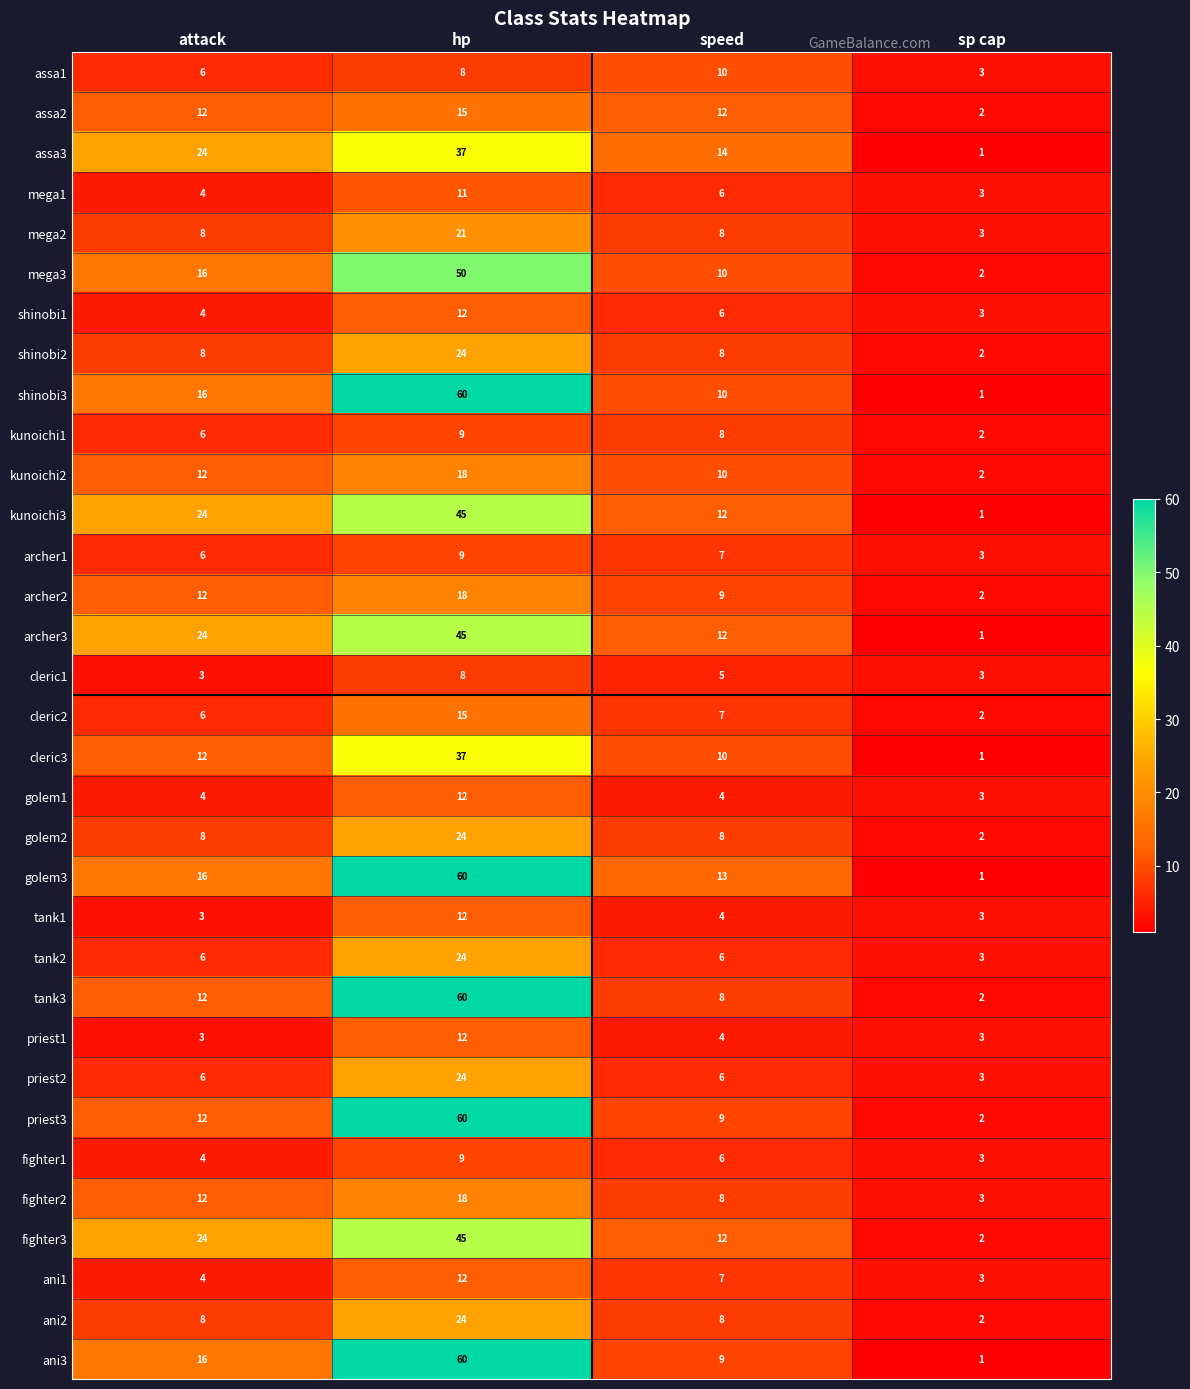

What is the difference between the highest and lowest values at speed?

10